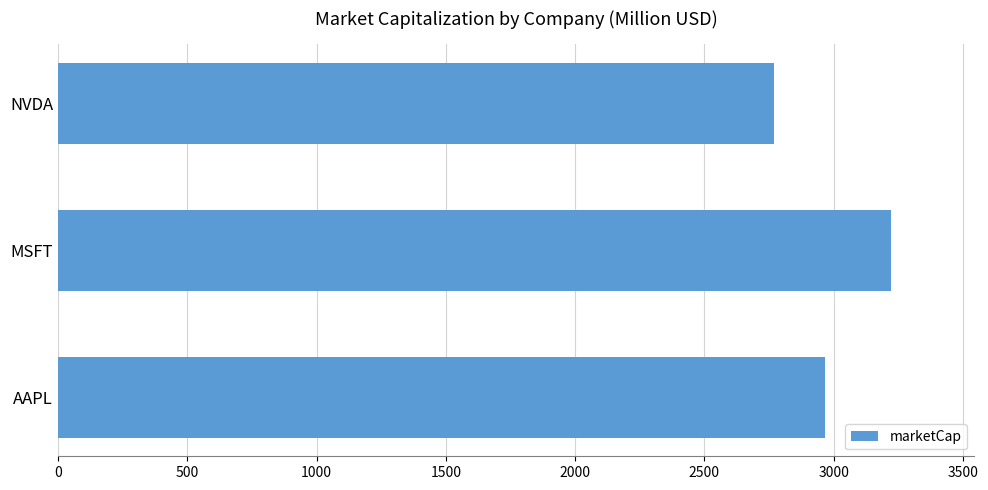

What is the difference between the maximum and minimum values?

451.6